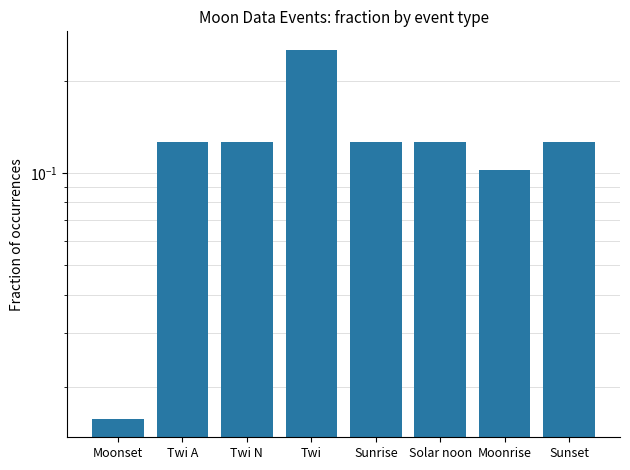

What is the change in value from Moonset to Sunrise?

+0.1